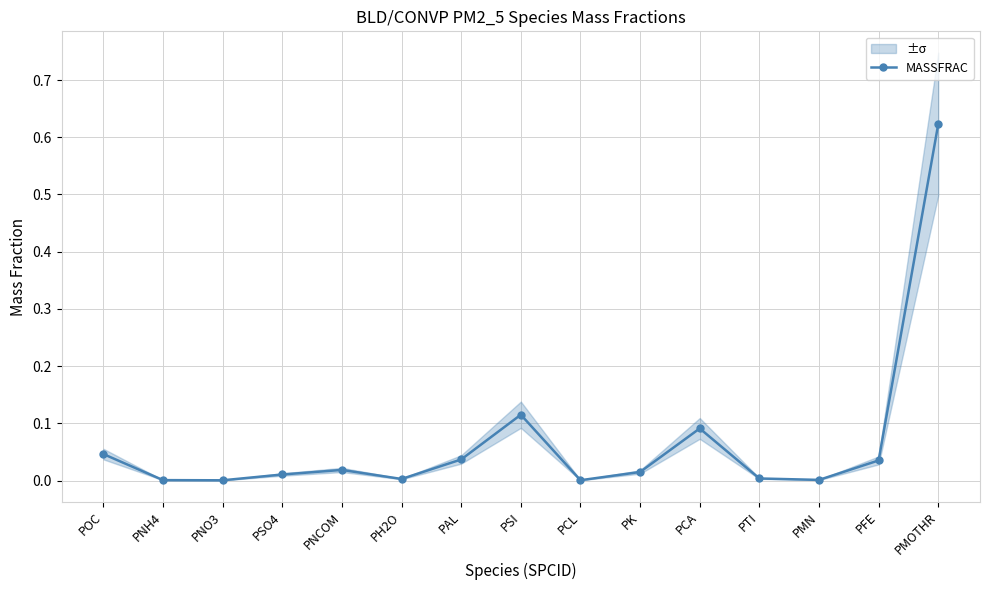

List the labels in order of value, smallest first.

PNO3, PCL, PNH4, PMN, PH2O, PTI, PSO4, PK, PNCOM, PFE, PAL, POC, PCA, PSI, PMOTHR